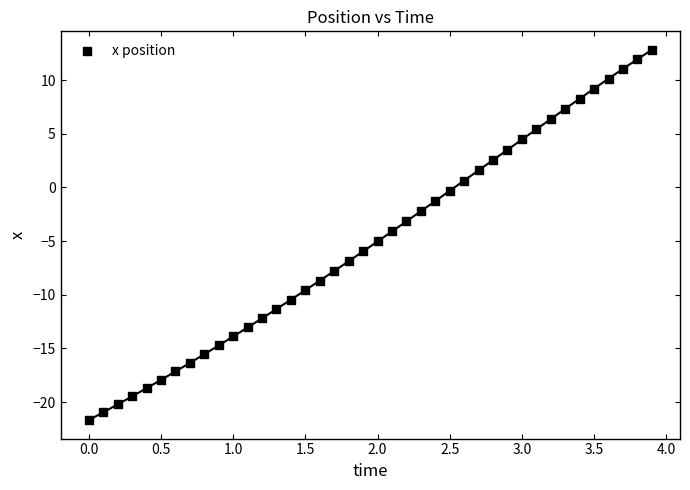

What is the range of Y values (max minus min)?

34.5